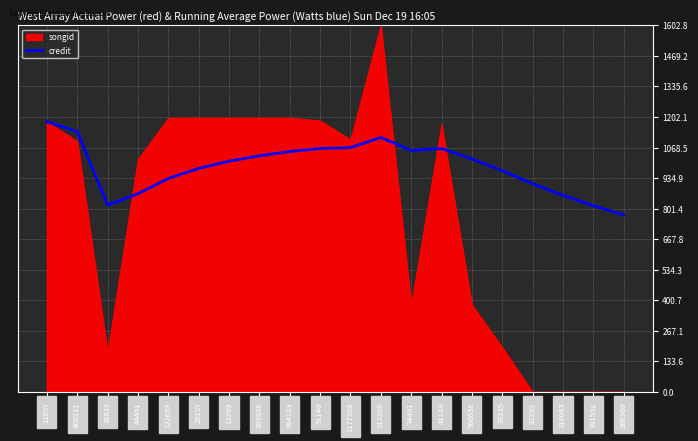

At which label does credit reach its minimum?

260360